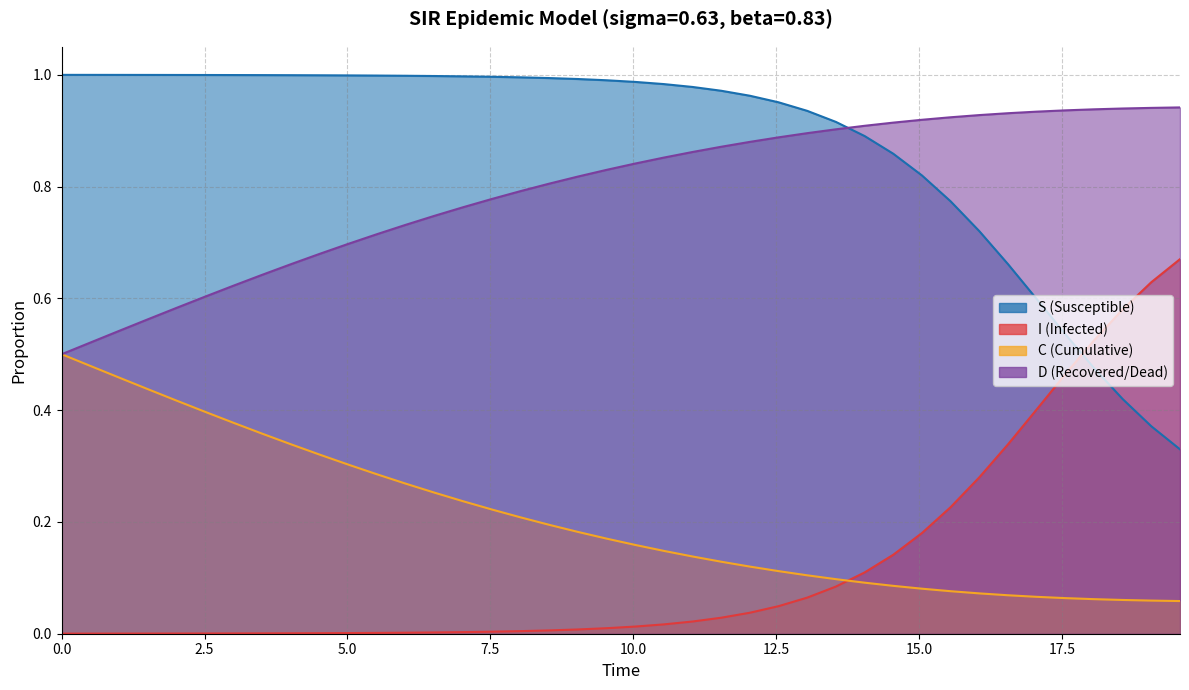

The value of I at 39 is 0.3. True or false?

False